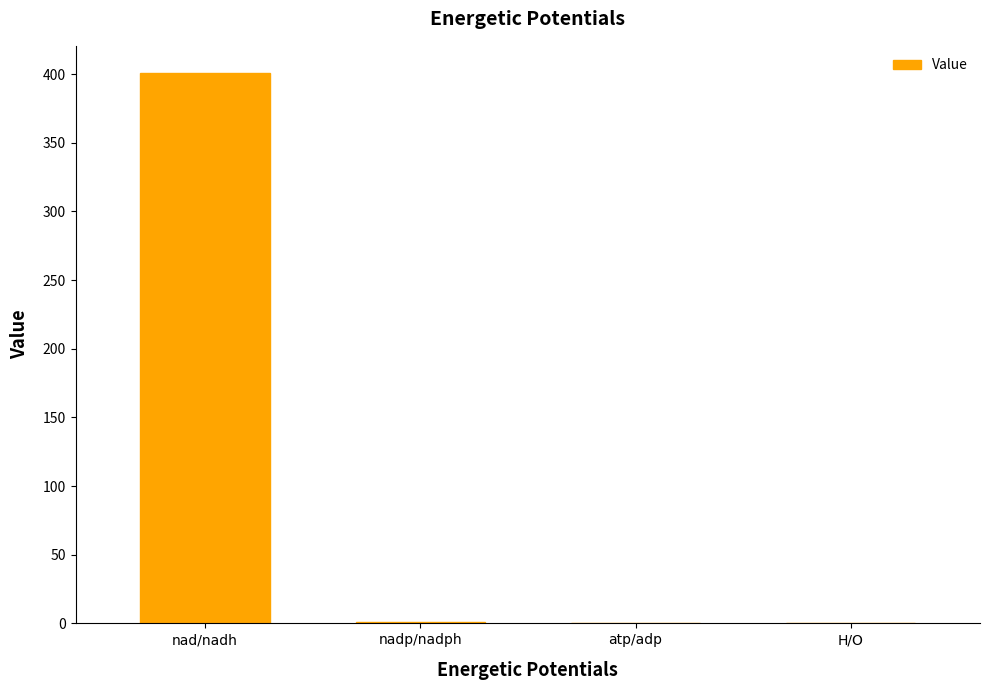

What is the sum of all values?

401.5